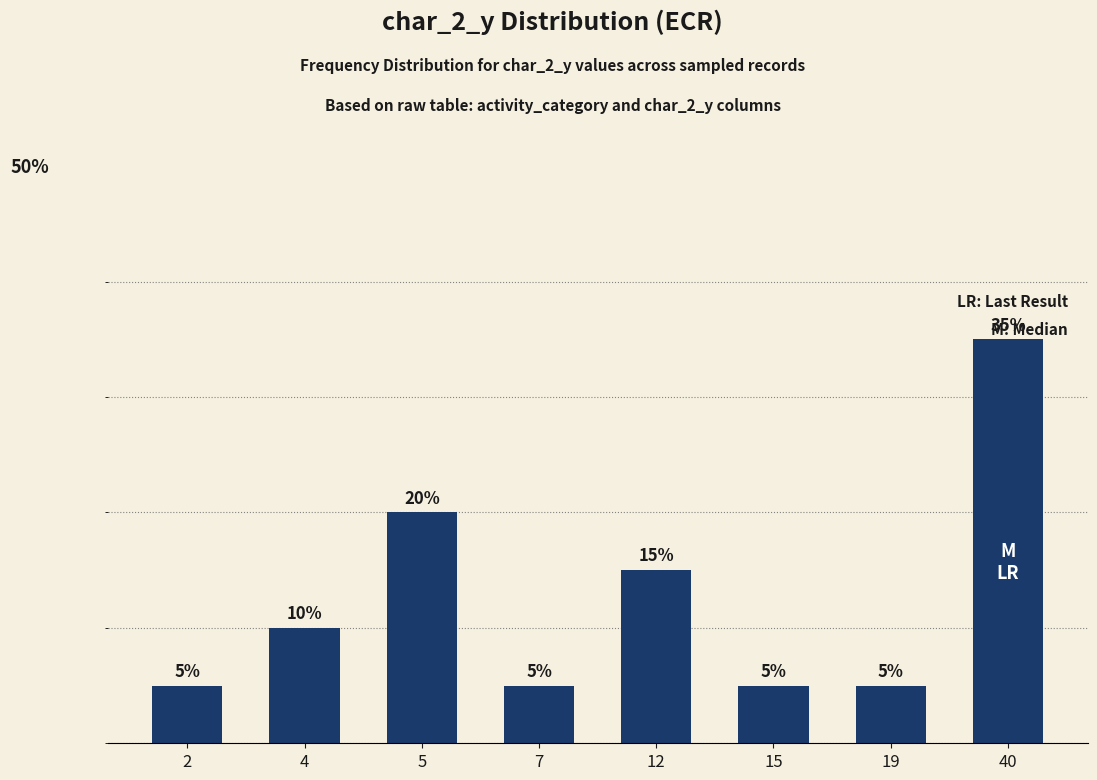

Are the bars horizontal?

No